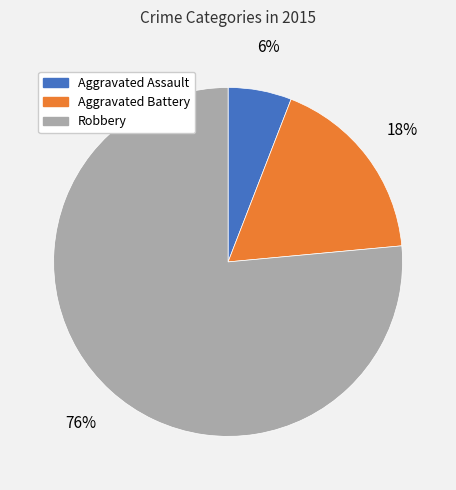

Which category has the biggest portion of the pie?

Robbery